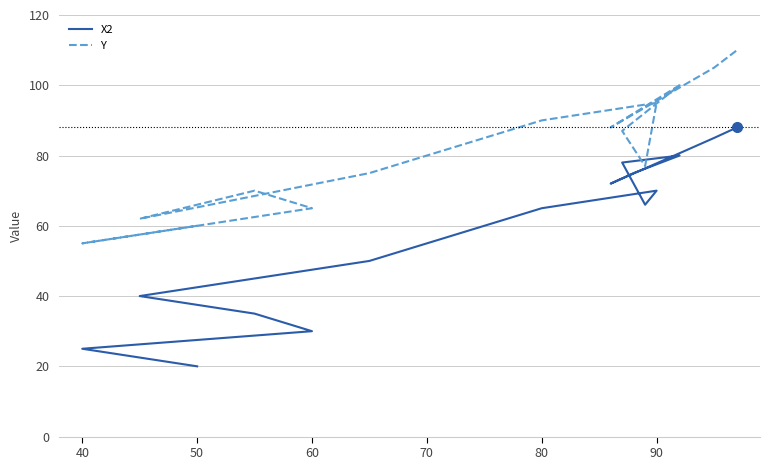

How many lines are shown in the chart?

2